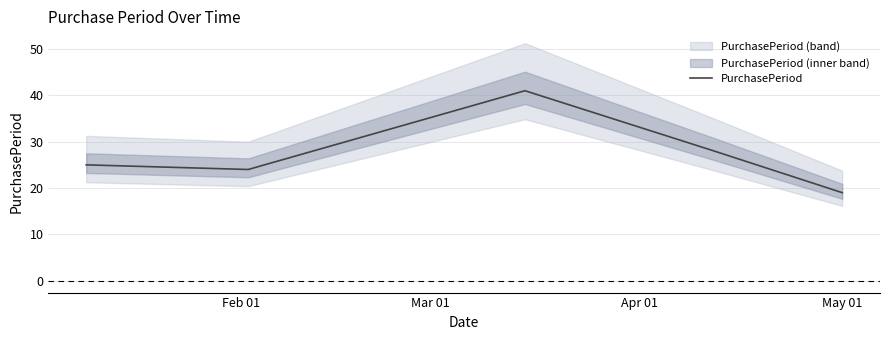

What is the maximum value for PurchasePeriod?

41